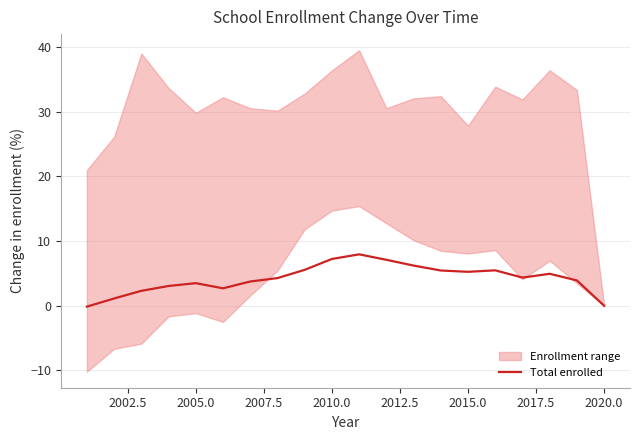

The Total enrolled series shows 5.9 at 2005.0. True or false?

False